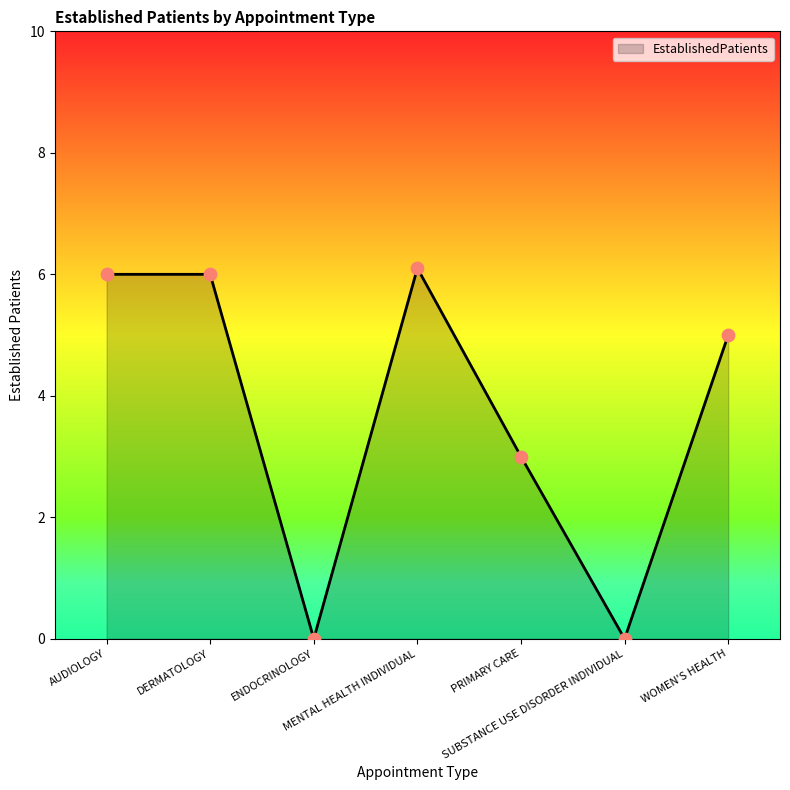

Which has a higher value, WOMEN'S HEALTH or DERMATOLOGY?

DERMATOLOGY